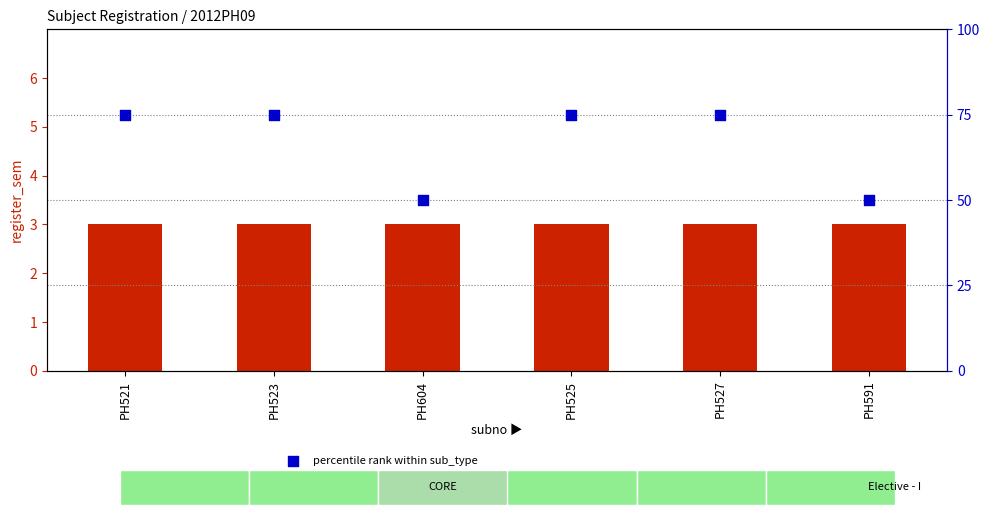

Which series reaches the minimum Y coordinate?

register_sem